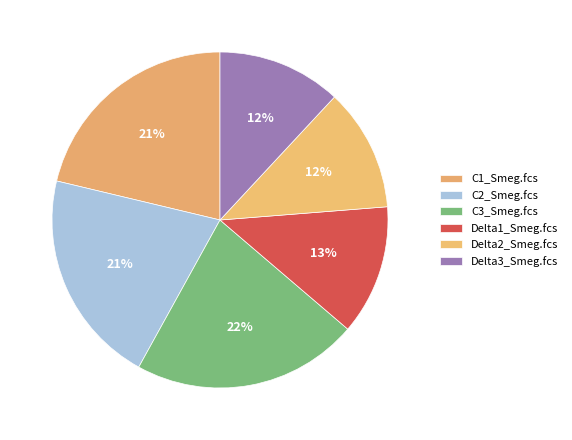

What percentage is the C2_Smeg.fcs slice, to the nearest percent?

21%